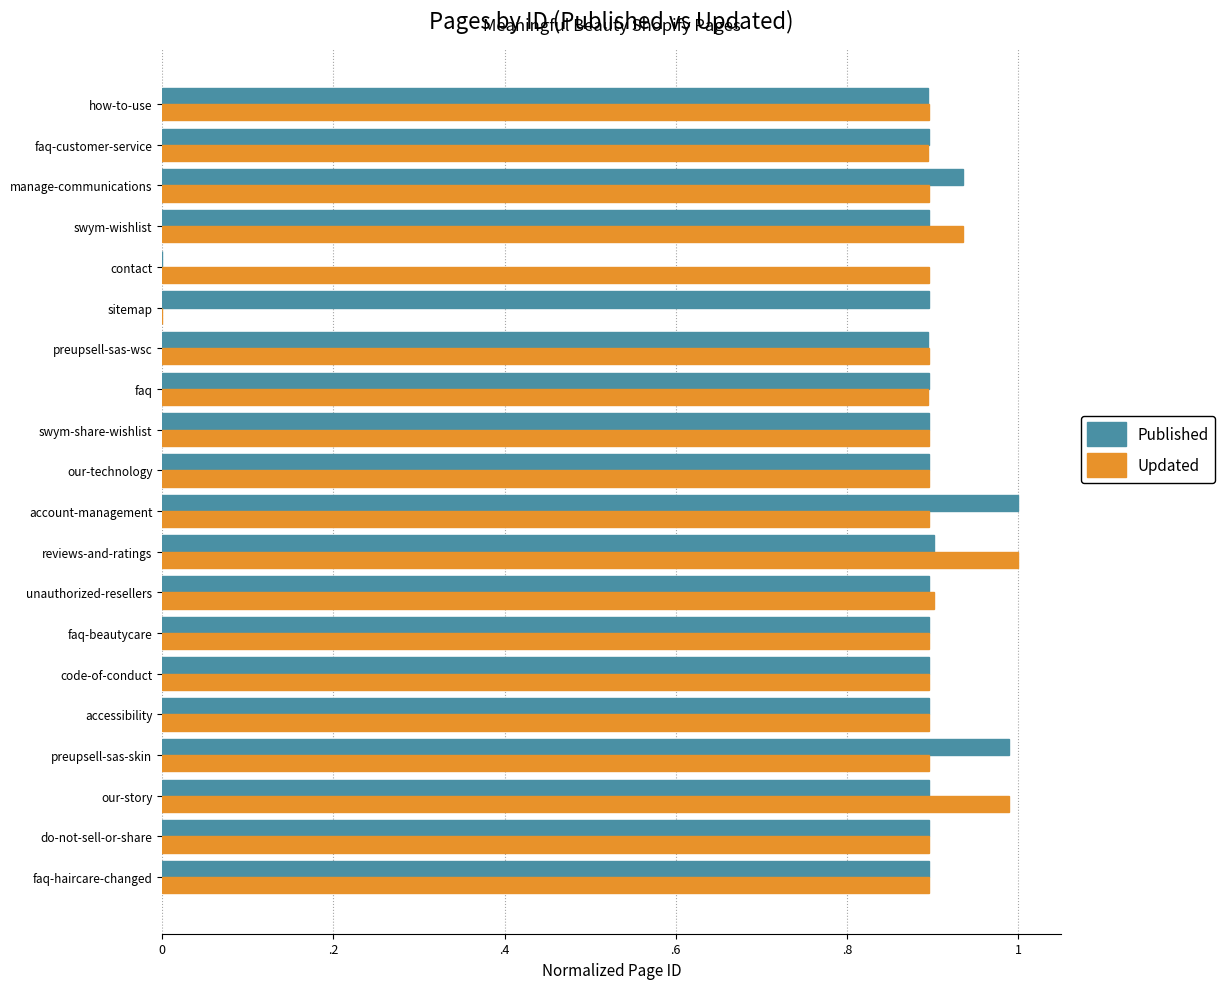

Which series has the largest total across all categories?

Published